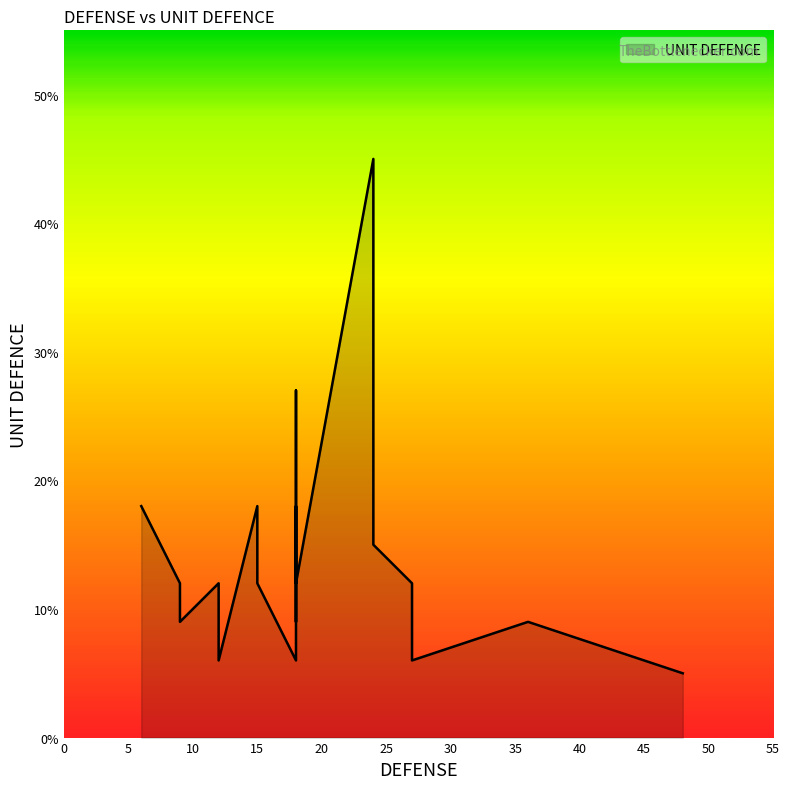

The chart shows a value of 9 at 6. True or false?

False